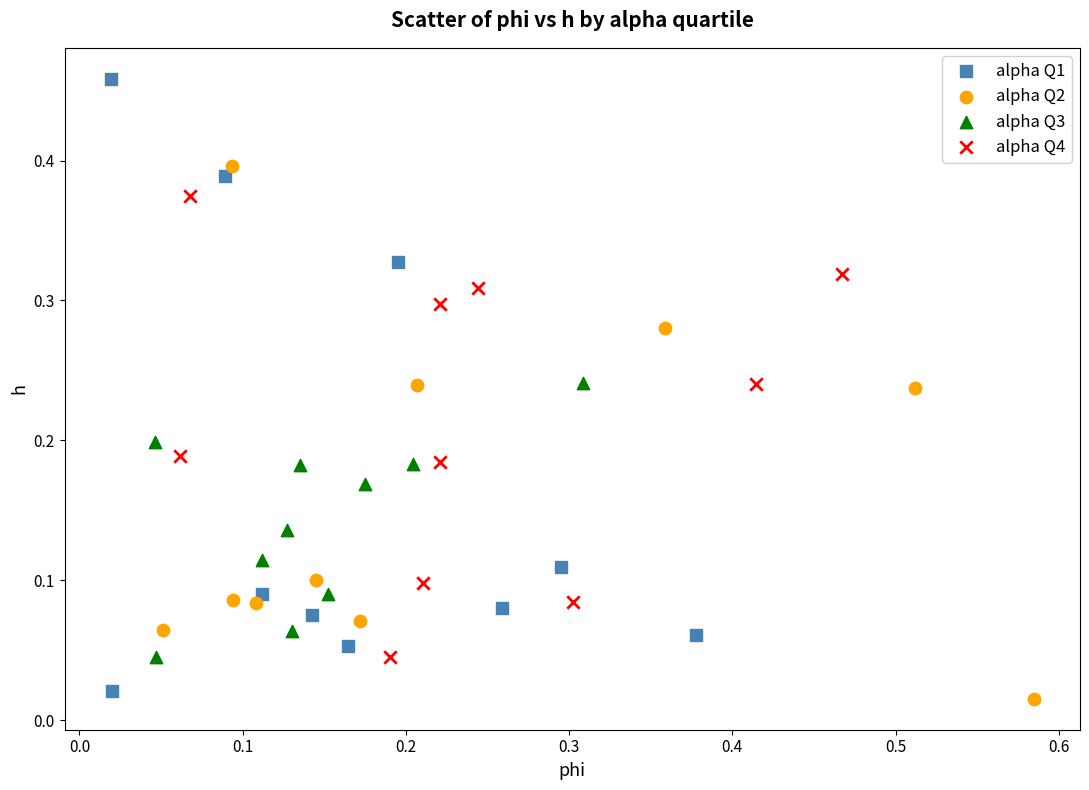

What are all the series names shown in the legend?

alpha Q1, alpha Q2, alpha Q3, alpha Q4